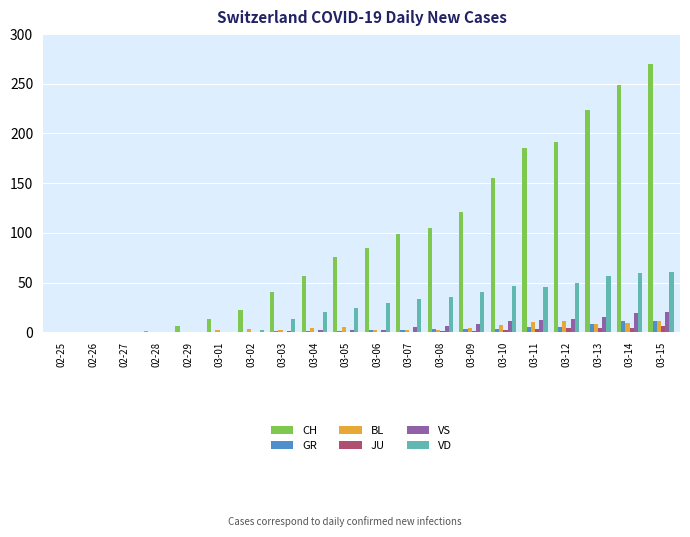

Which series has the largest total across all categories?

CH